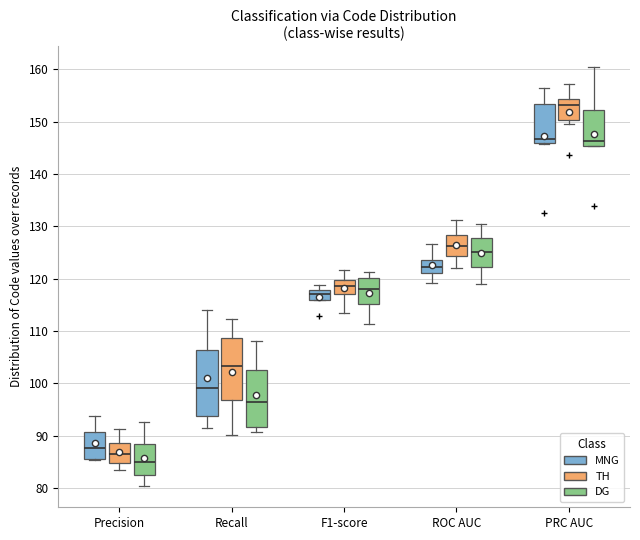

Where does the median line of the box for PRC AUC (DG) sit on the y-axis? The values are not printed on the chart, so give them approximately, as read against the axis.

146